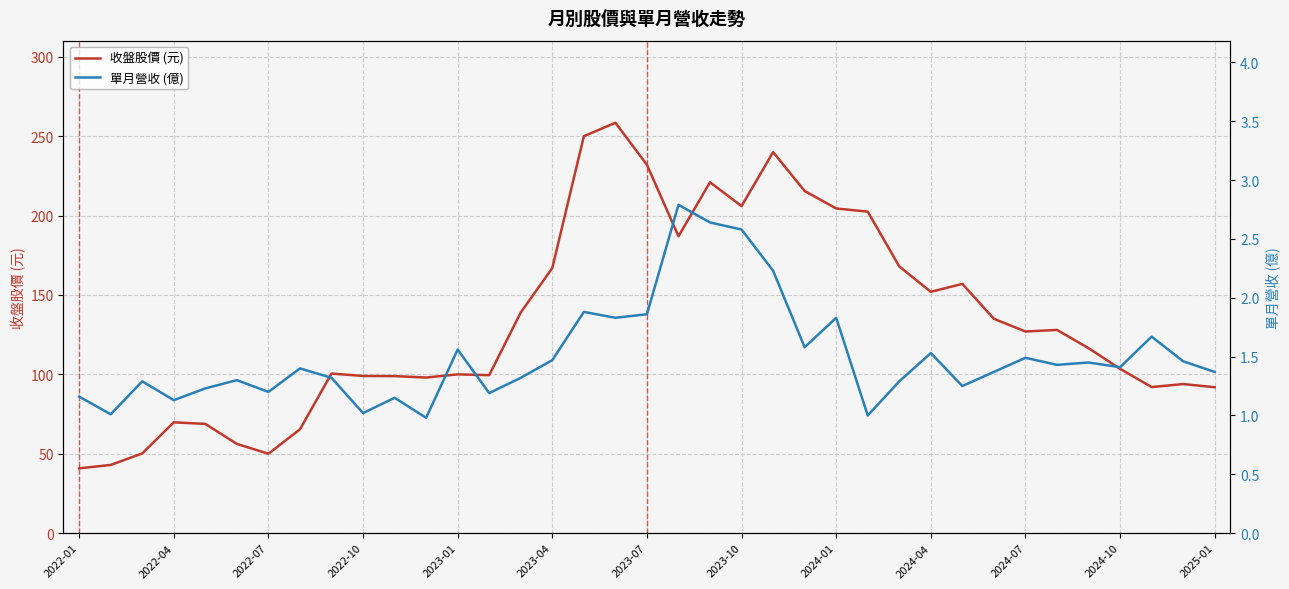

Reading left to right, transcribe all the data shown in this chart.

收盤股價 (元): 40.8	43.0	50.2	69.8	68.8	56.2	50.0	65.4	100.5	99.0	98.9	98.0	100.0	99.5	139.0	167.0	250.0	258.5	232.0	187.0	221.0	206.0	240.0	215.5	204.5	202.5	168.0	152.0	157.0	135.0	127.0	128.0	116.5	103.5	92.0	93.9	91.9
單月營收 (億): 1.2	1.0	1.3	1.1	1.2	1.3	1.2	1.4	1.3	1.0	1.1	1.0	1.6	1.2	1.3	1.5	1.9	1.8	1.9	2.8	2.6	2.6	2.2	1.6	1.8	1.0	1.3	1.5	1.2	1.4	1.5	1.4	1.4	1.4	1.7	1.5	1.4